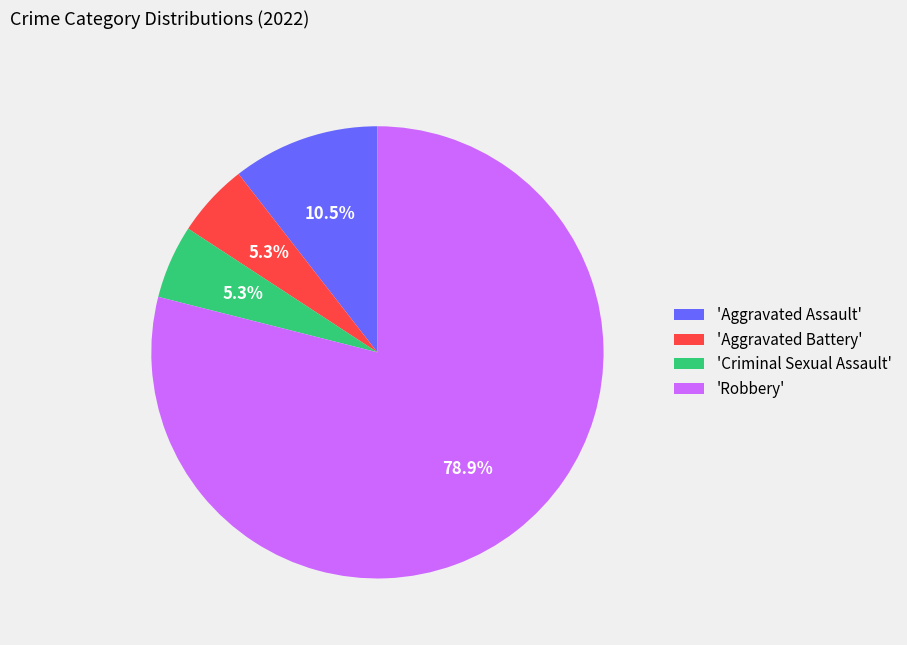

What is the ratio of the value at 'Aggravated Assault' to the value at 'Criminal Sexual Assault'?

2.0